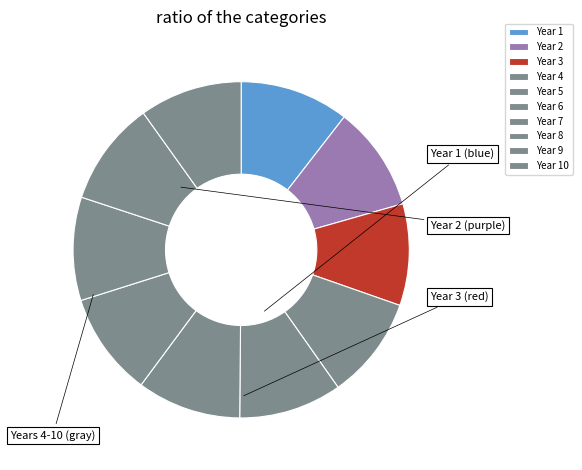

Is there any slice that represents more than half of the pie?

No